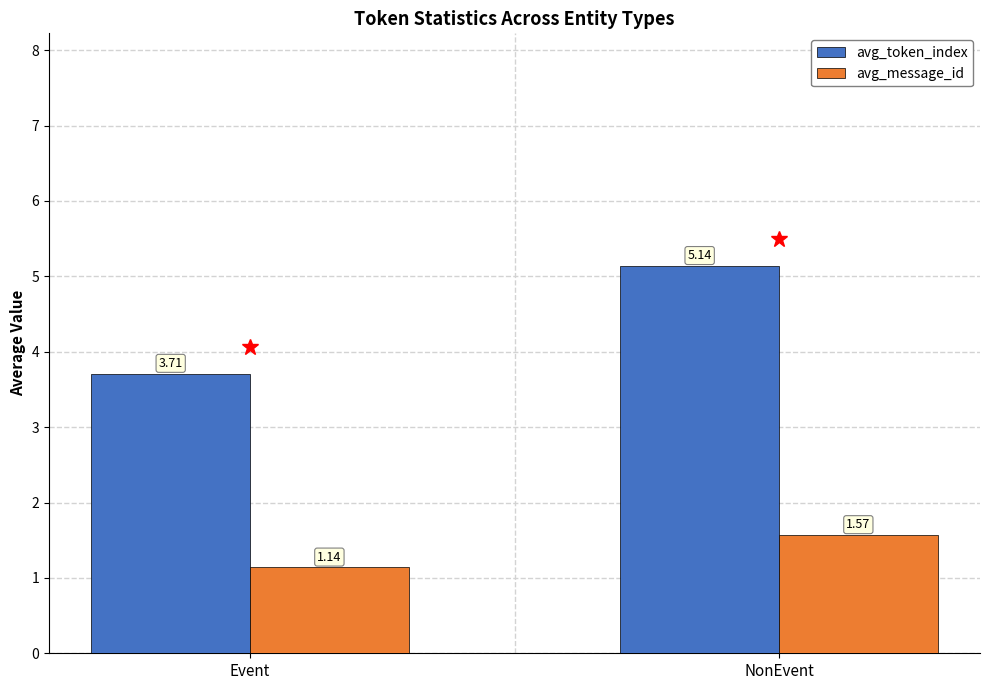

What is the spread (max minus min) of values at Event?

2.6